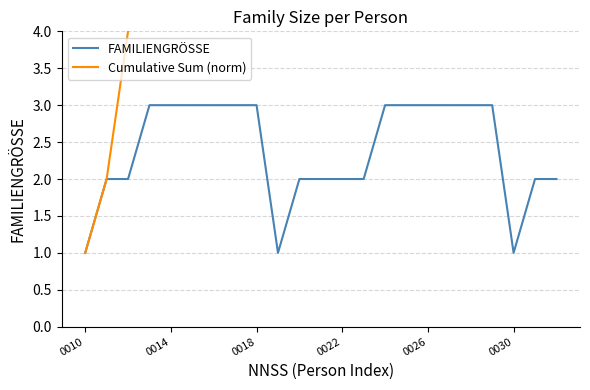

What is the difference between the maximum and minimum values in the Cumulative Sum (norm) series?

53